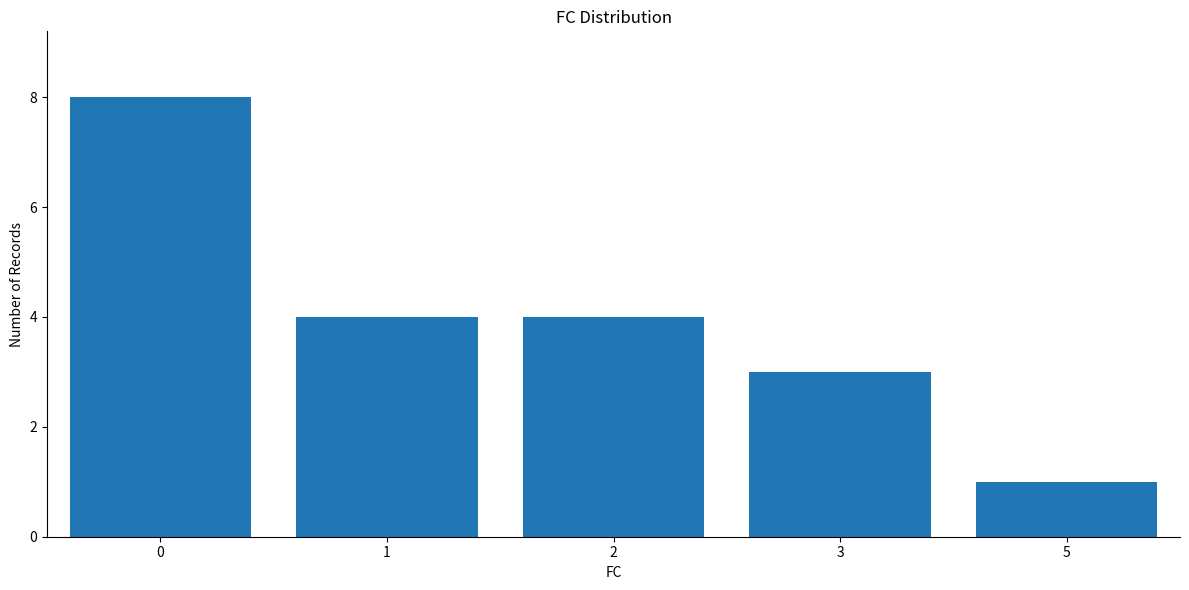

True or false: the data shows 1 at 5.

True